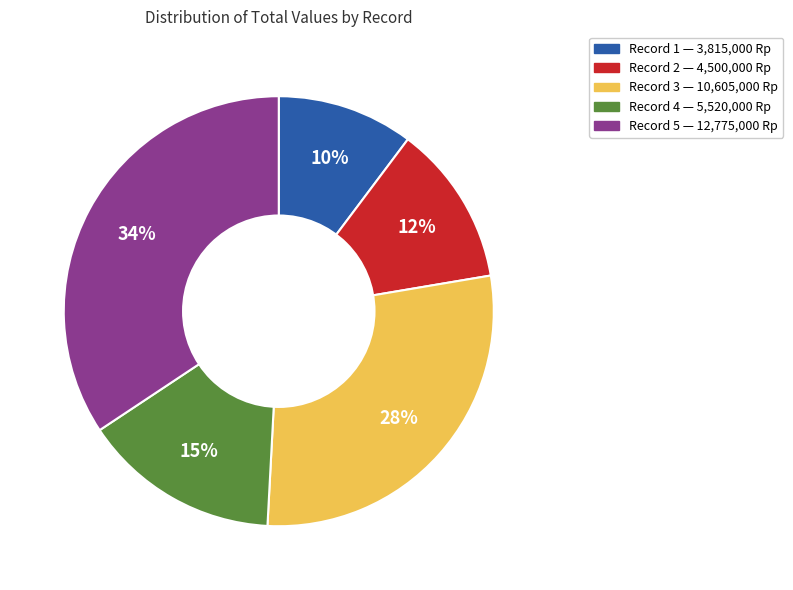

To the nearest percent, what is the average slice percentage?

20%